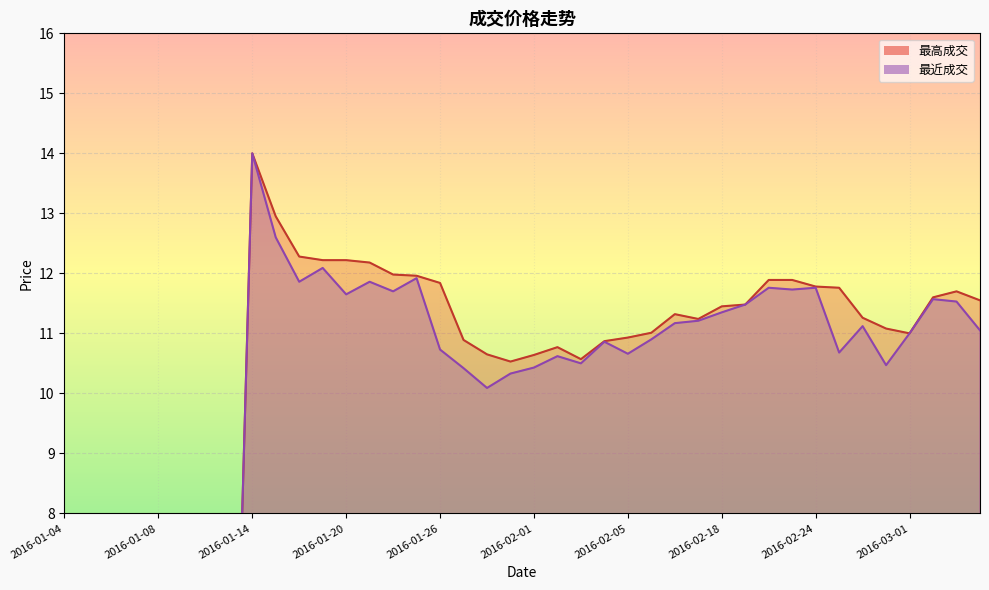

What value does the 最近成交 series have at 2016-02-17?

11.2